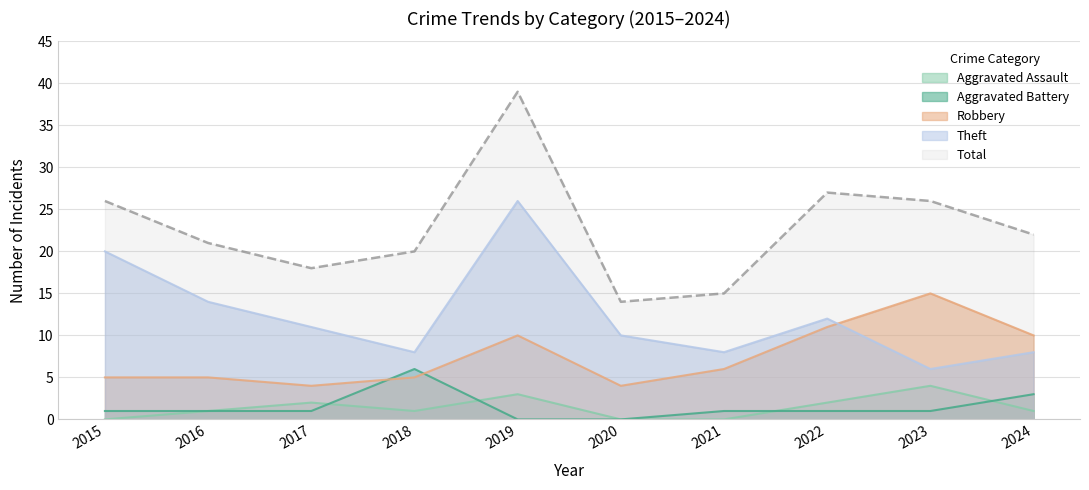

How many lines are shown in the chart?

5